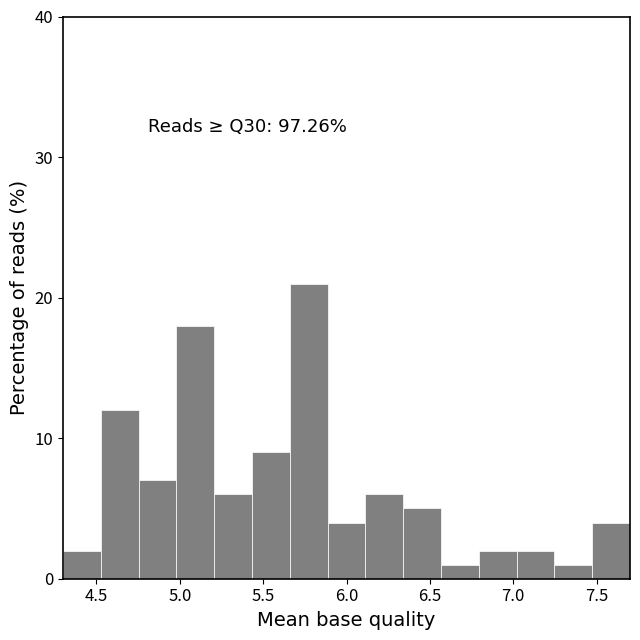

Which range on the x-axis has the tallest bar?

5.65 to 5.90